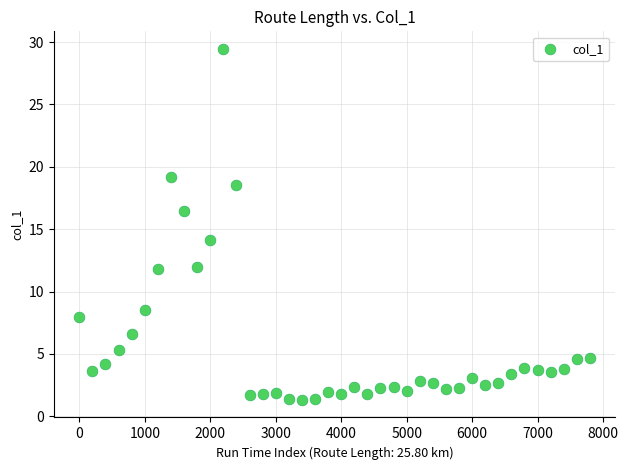

What is the range of Y values (max minus min)?

28.1